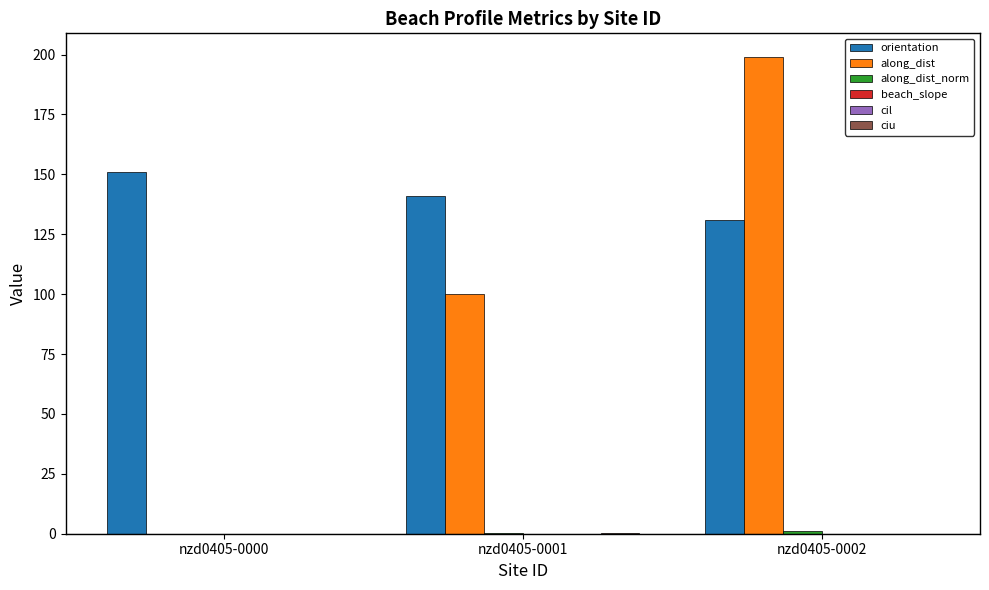

What is the maximum value shown in the chart?

198.9